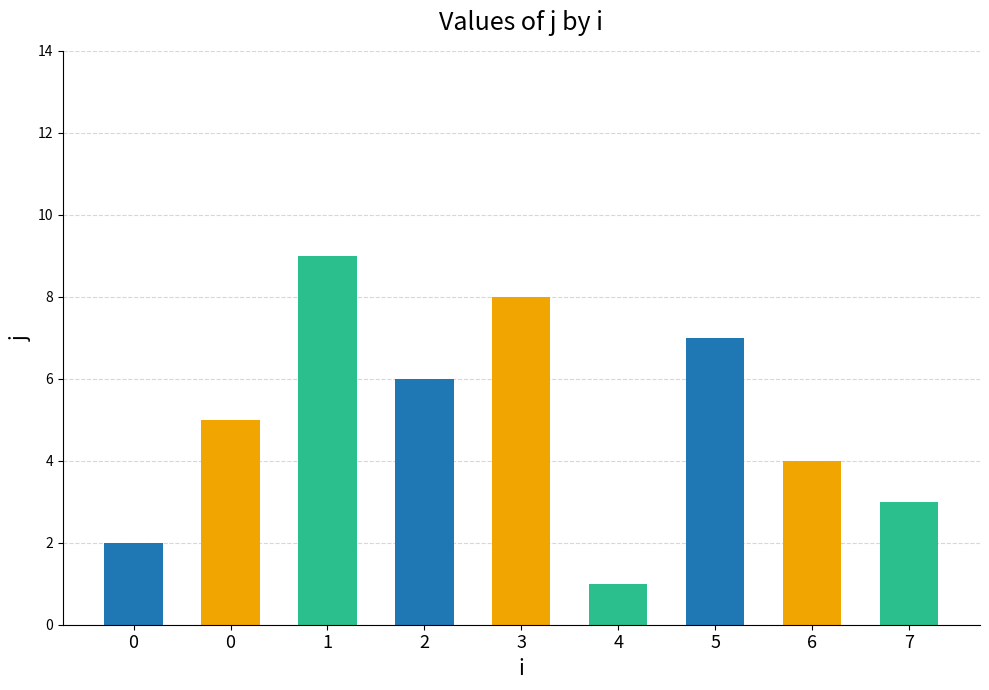

Are the bars horizontal?

No